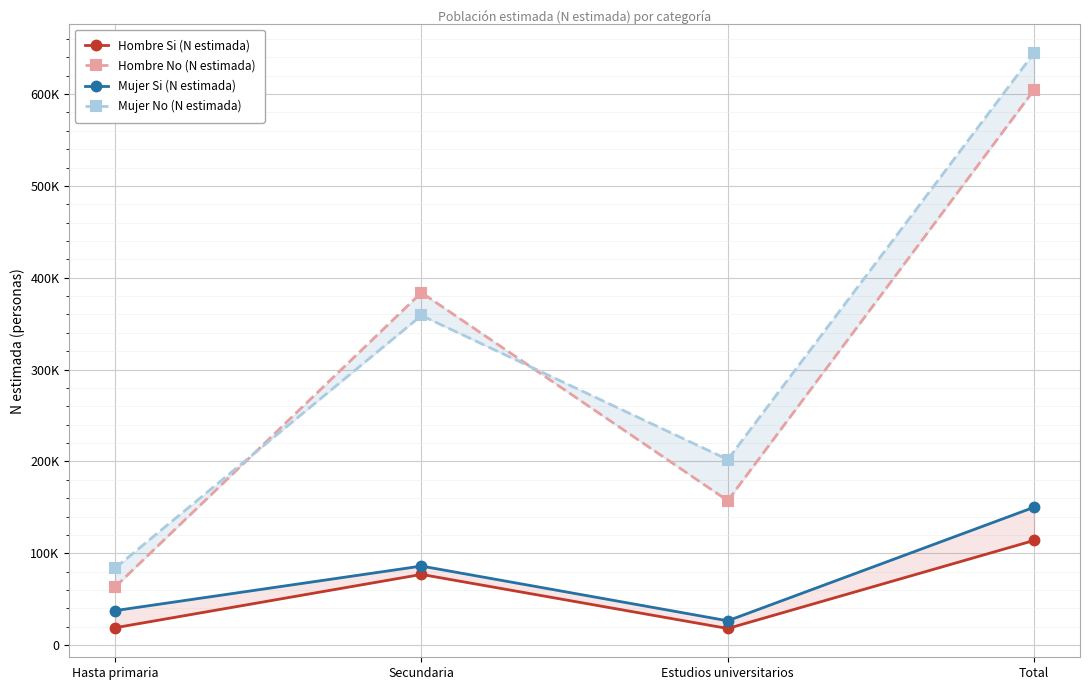

At which label is Hombre No (N estimada) closest to 333893?

Secundaria